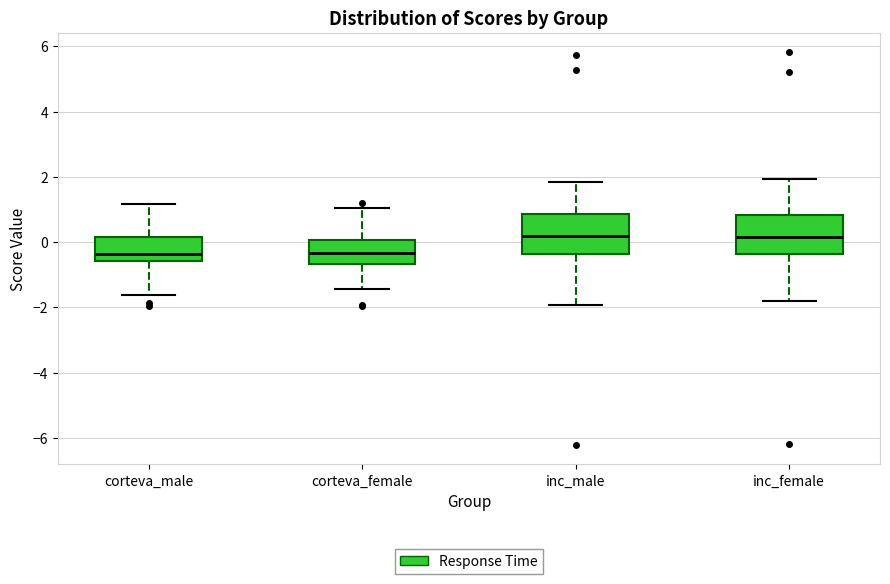

Reading left to right, read every box against the y-axis: the position of its median line, the range the box covers, and the ends of its whiskers. The values are not printed on the chart, so give them approximately, as read against the axis.

corteva_male: median -0.4, box -0.6 to 0.2, whiskers -1.6 to 1.2
corteva_female: median -0.4, box -0.6 to 0.0, whiskers -1.4 to 1.0
inc_male: median 0.2, box -0.4 to 0.8, whiskers -2.0 to 1.8
inc_female: median 0.2, box -0.4 to 0.8, whiskers -1.8 to 2.0